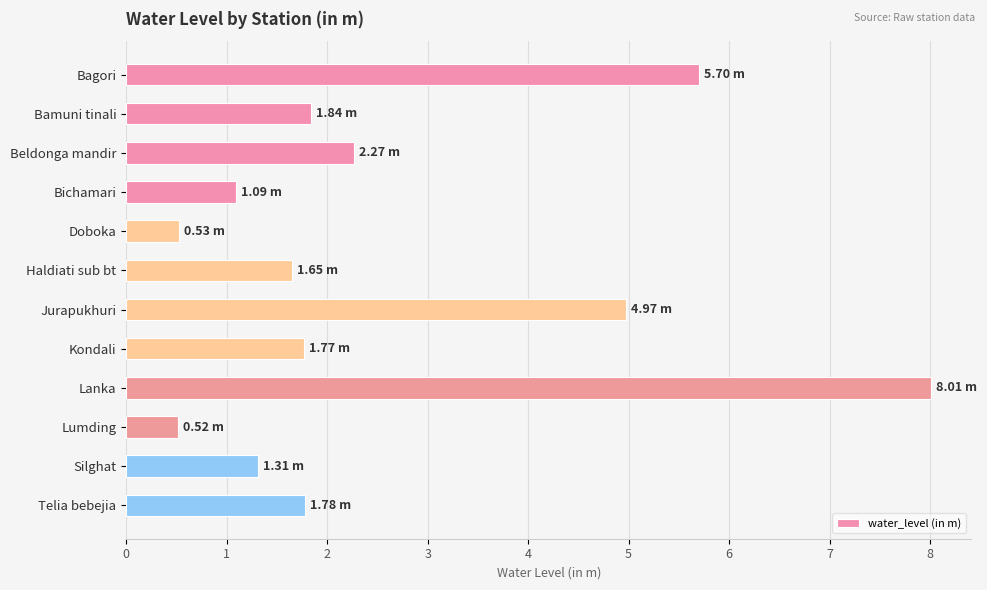

What is the difference between the second highest and second lowest values?

5.2